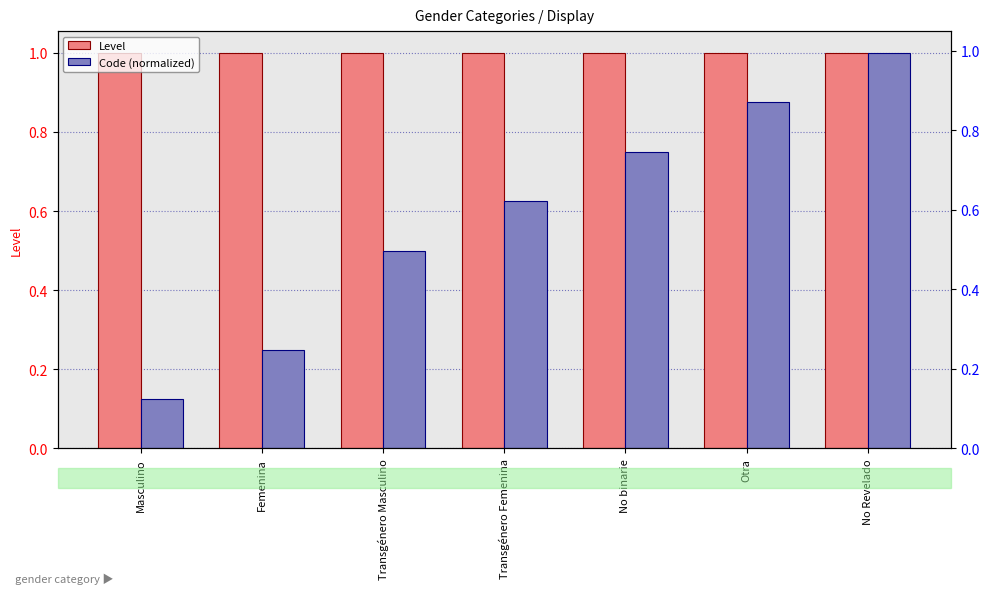

At which category does the chart reach its minimum across all series?

Masculino